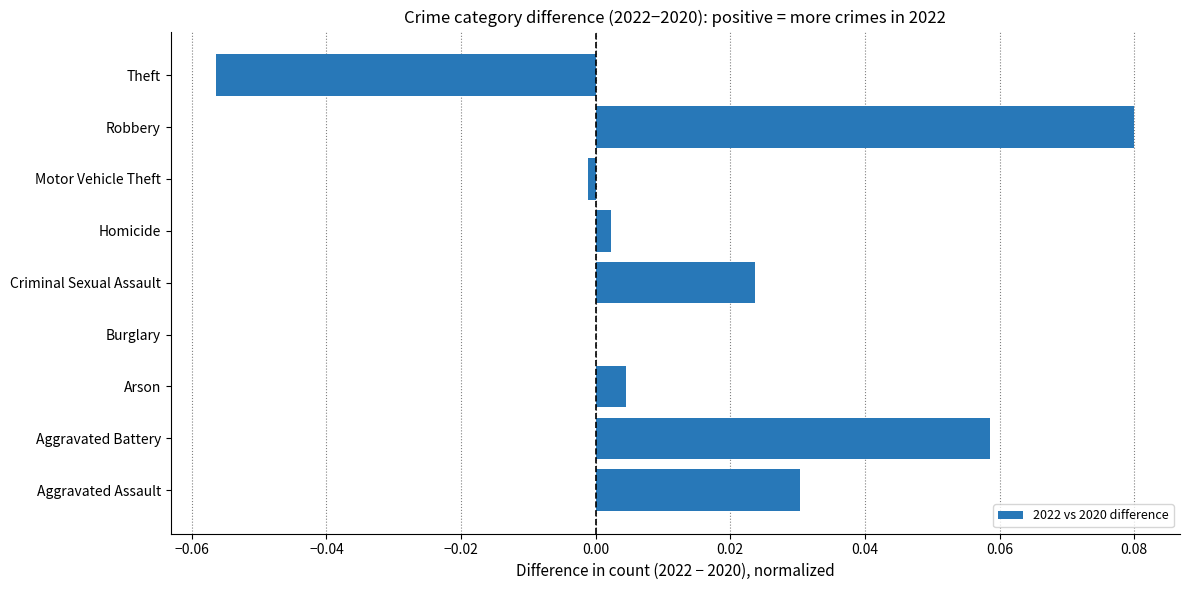

True or false: the data shows -0.0 at Theft.

False